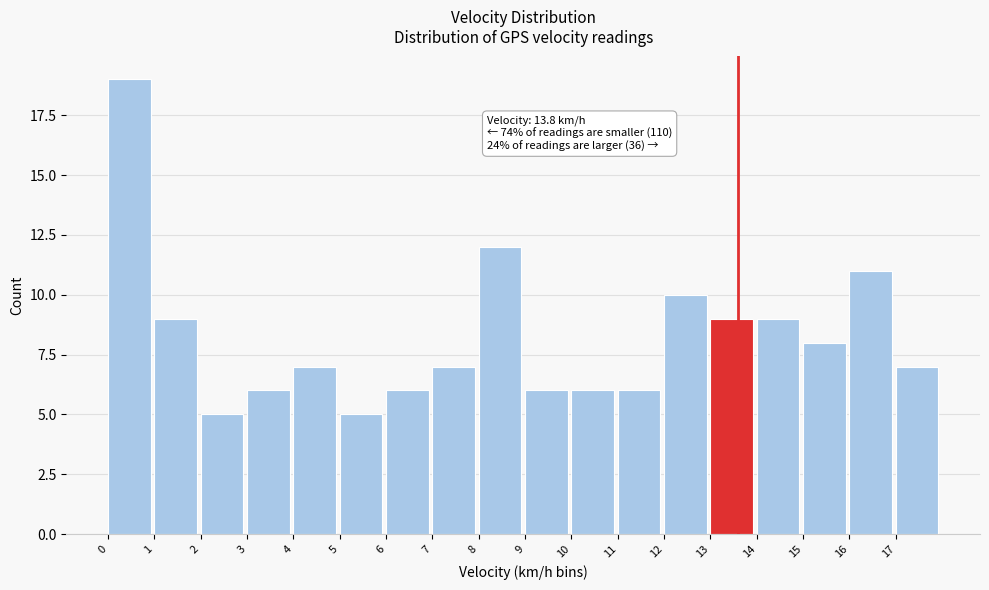

Reading left to right, transcribe all the data shown in this chart.

0=19	1=9	2=5	3=6	4=7	5=5	6=6	7=7	8=12	9=6	10=6	11=6	12=10	13=9	14=9	15=8	16=11	17=7